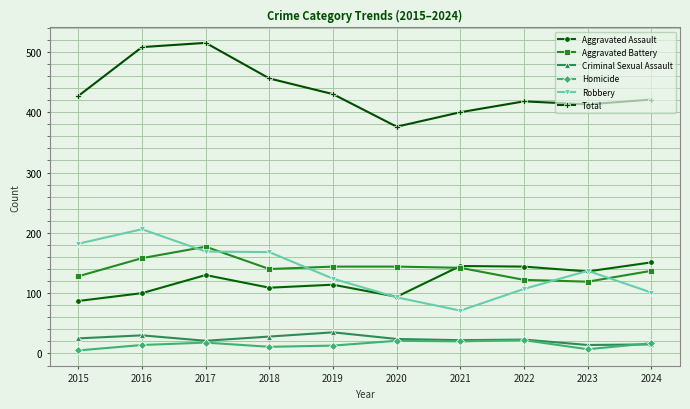

Is the value of Total at 2021 greater than the value of Aggravated Battery at 2015?

Yes